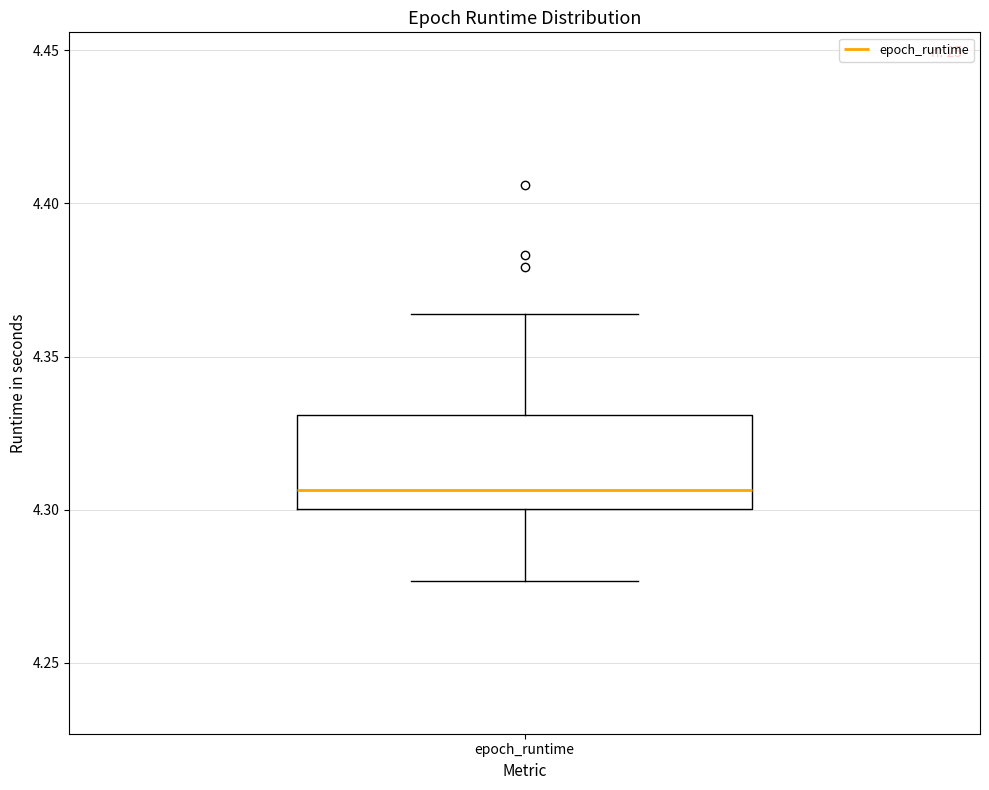

Where is the upper edge of the box for epoch_runtime on the y-axis? The values are not printed on the chart, so give them approximately, as read against the axis.

4.330